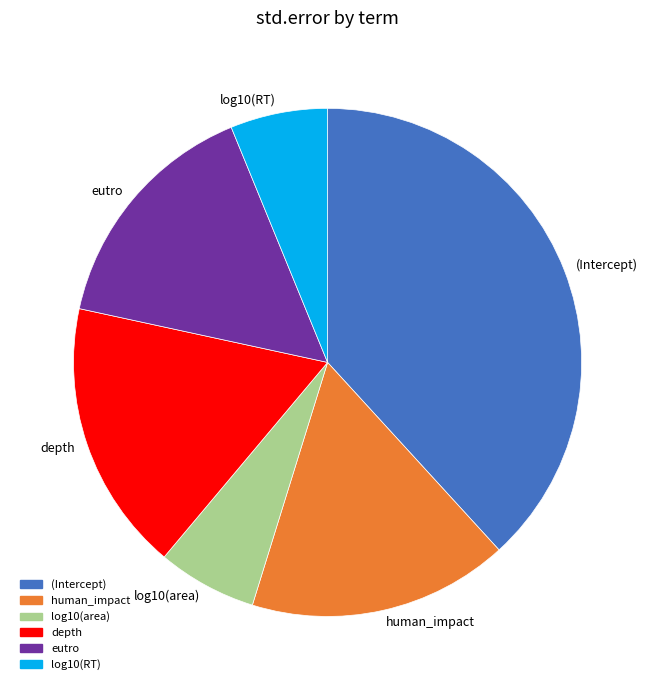

How many segments does this pie chart have?

6